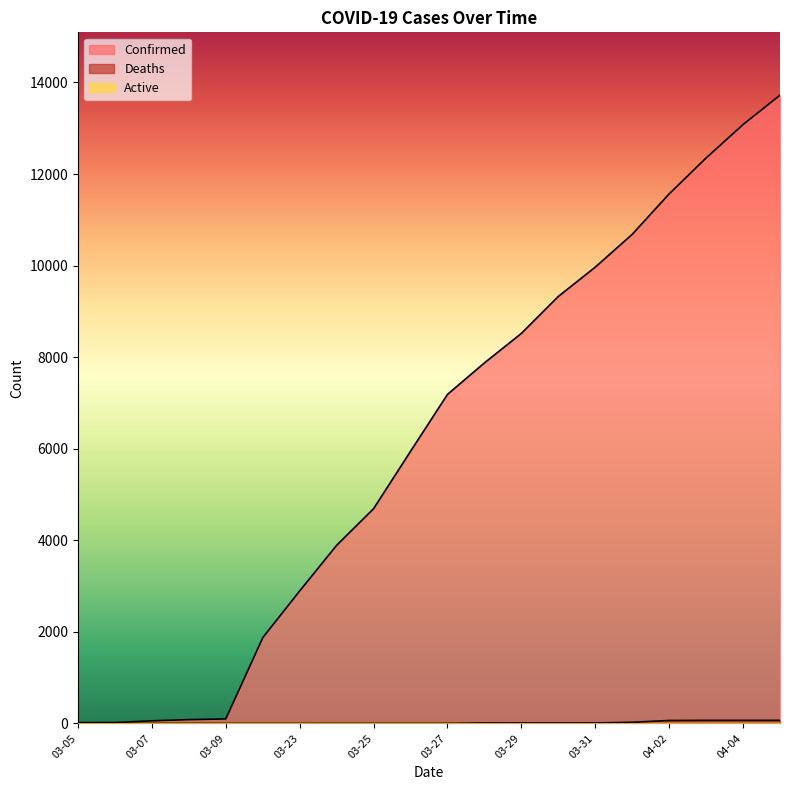

What is the maximum value shown in the chart?

13723